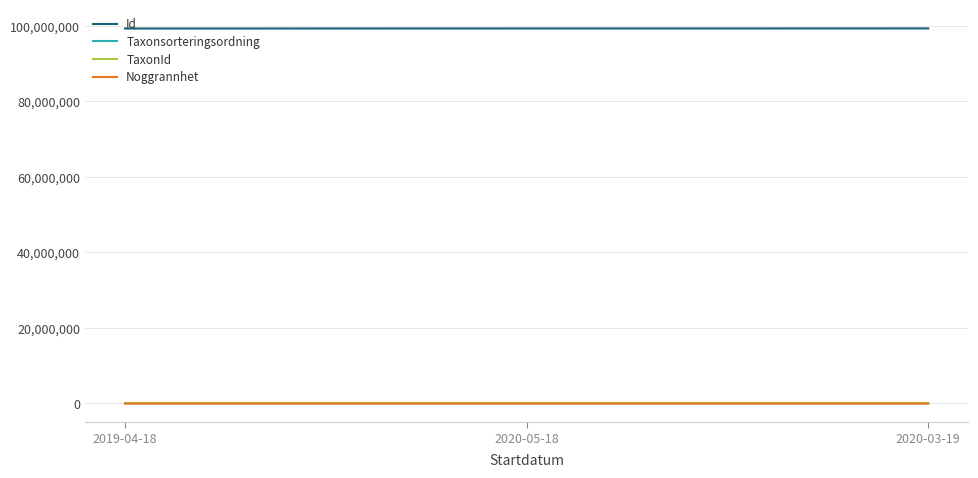

Which series has the largest total across all categories?

Id